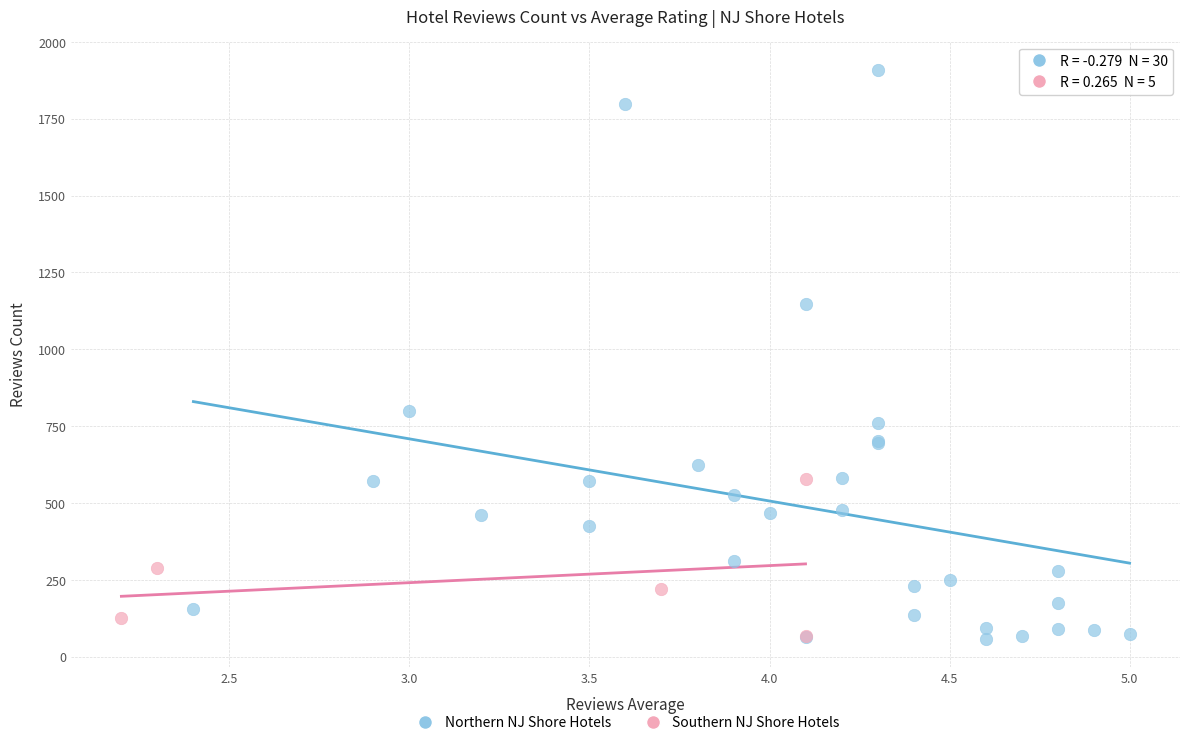

Which series has the widest spread of Y values?

Northern NJ Shore Hotels